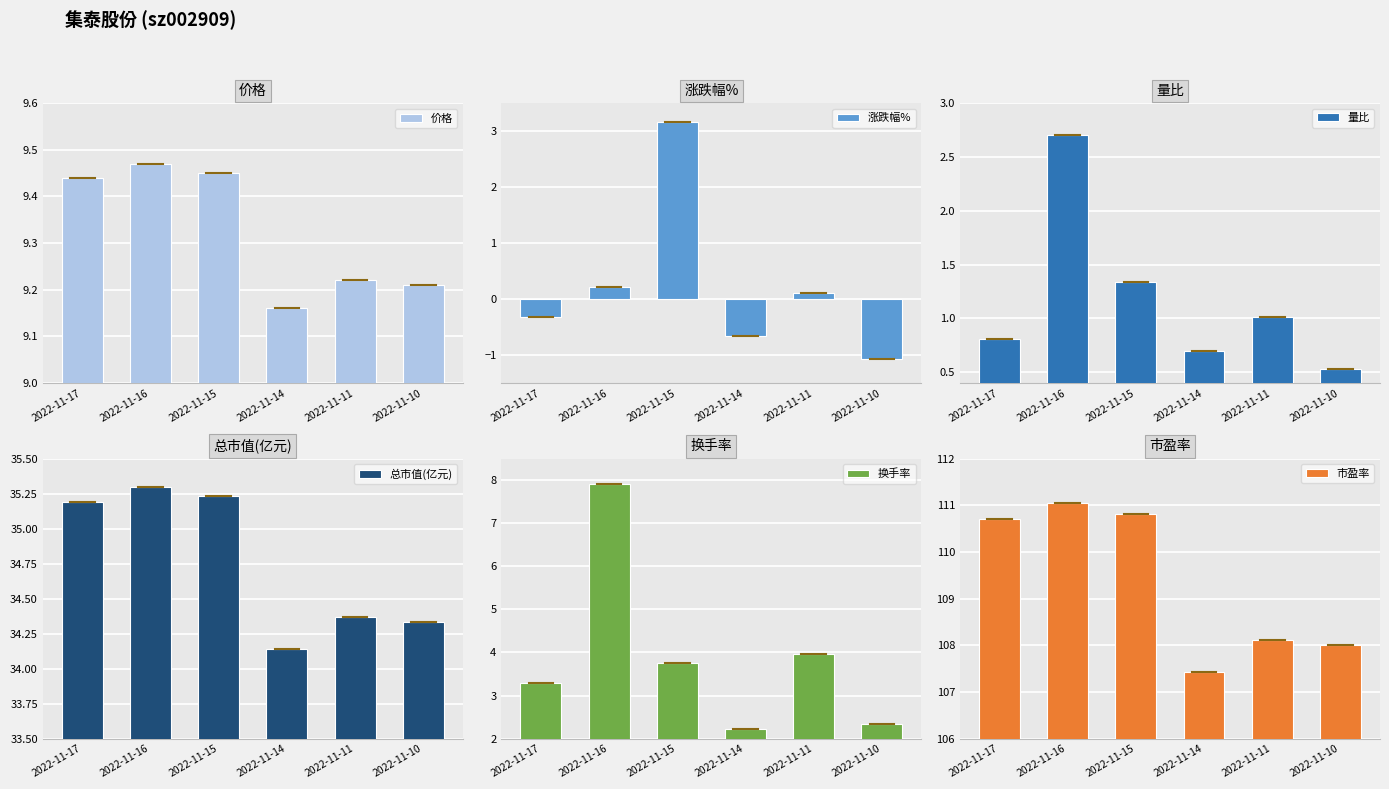

Read the 量比 value at 2022-11-17.

0.8